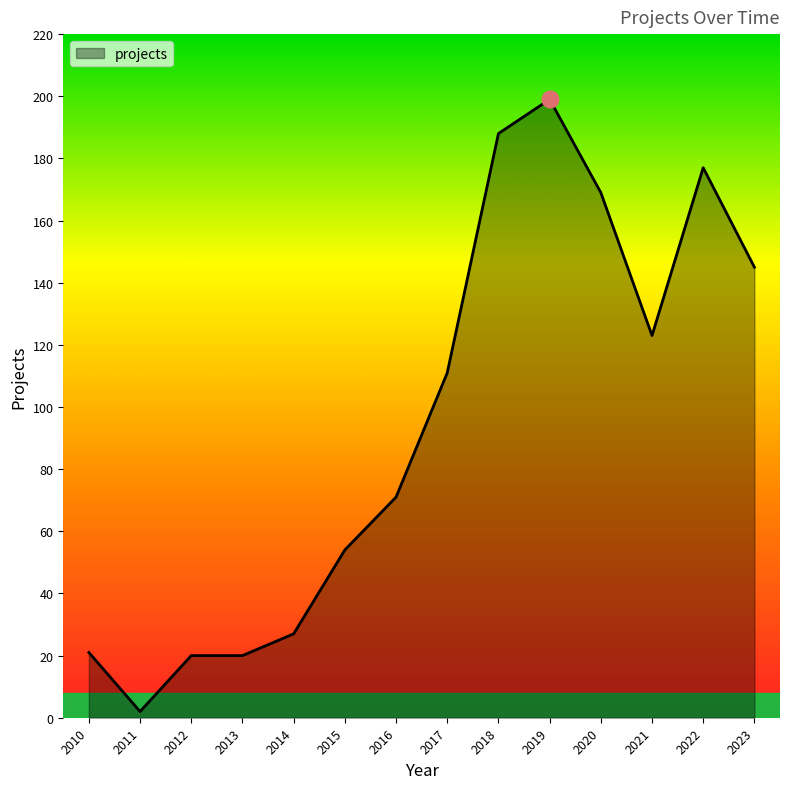

Does the chart display data point markers on the line(s)?

No